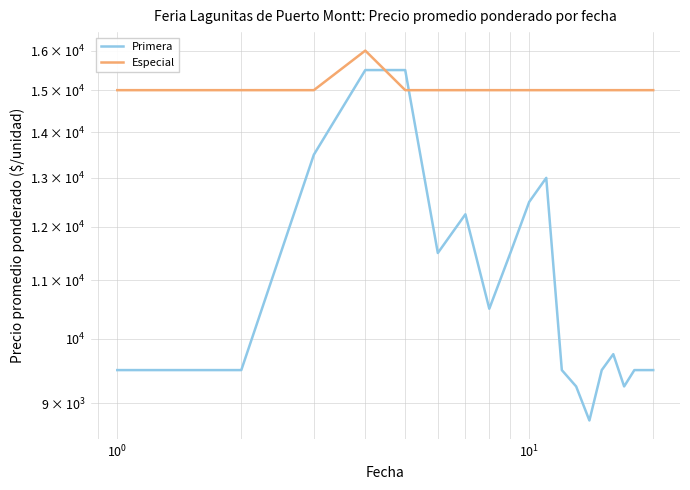

What is the sum of all Primera values?

219250